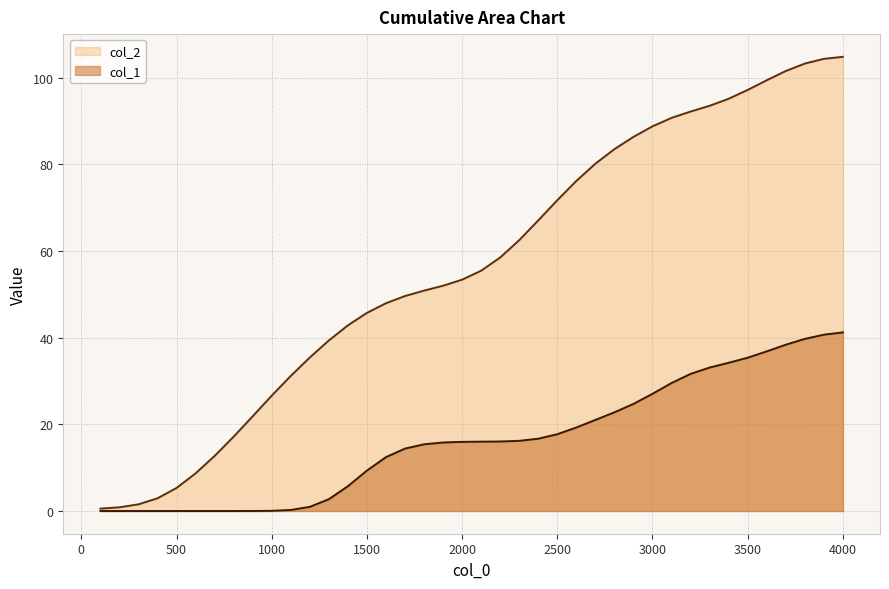

True or false: col_1 and col_2 intersect in this chart.

False